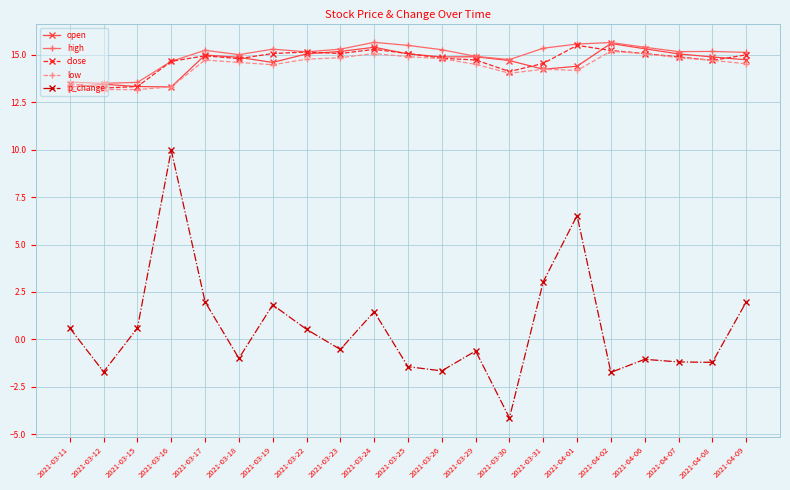

Where do close and open first cross each other?

2021-03-11 and 2021-03-12